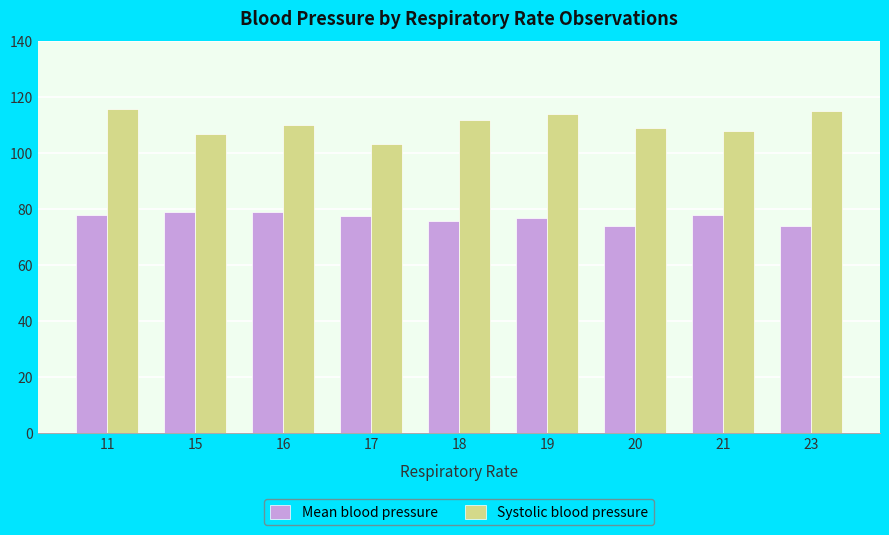

Count the number of categories in the chart.

9